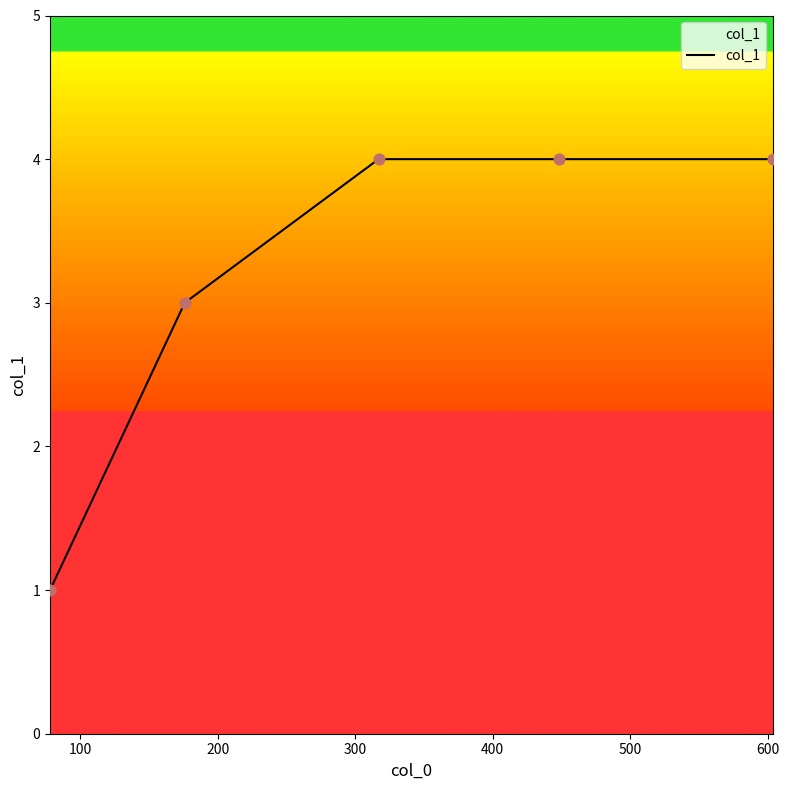

What is the average value?

3